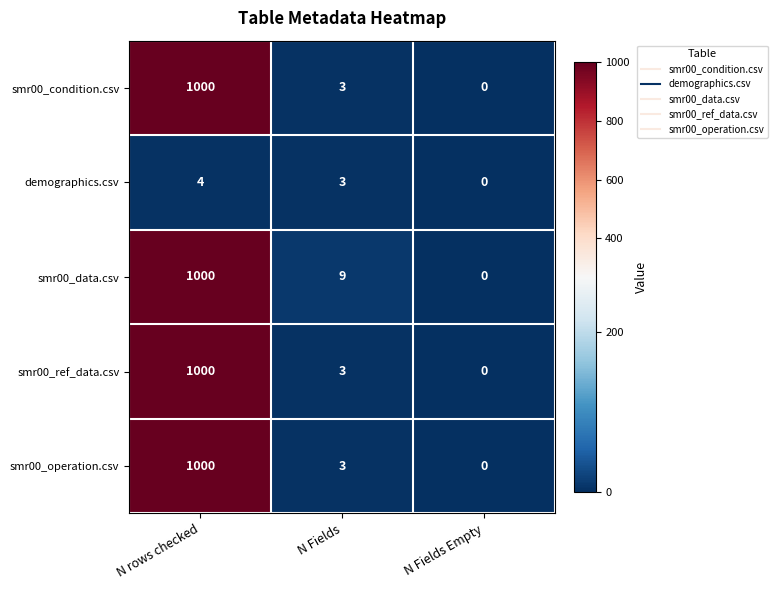

How many positive values does the smr00_data.csv series have?

2